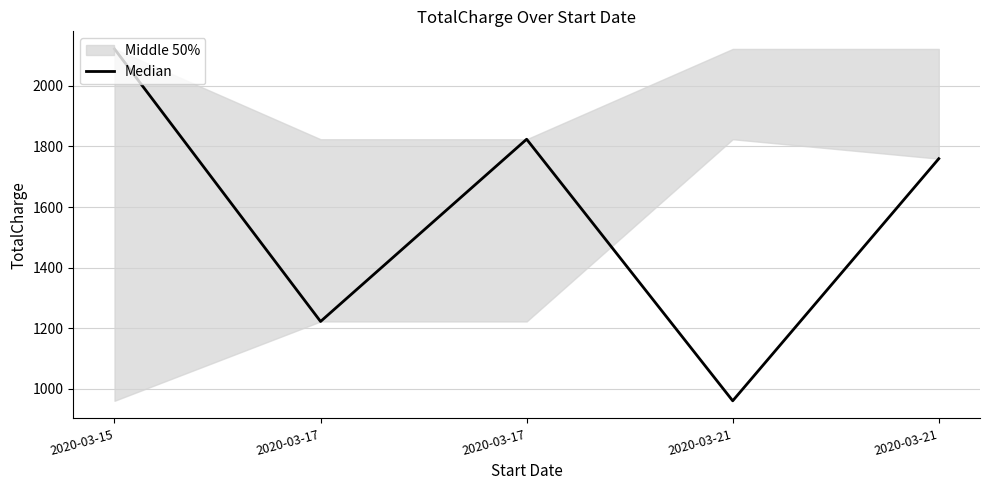

What is the approximate value at 2020-03-17?

1222.0